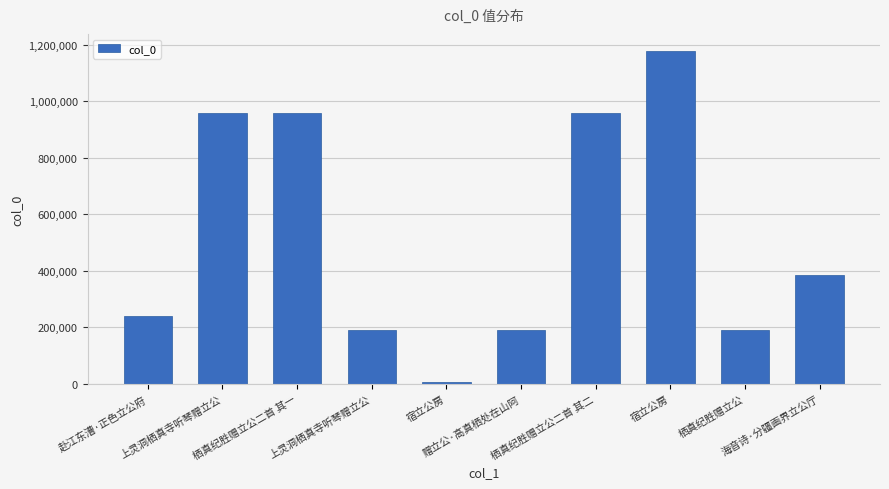

At which label is the value closest to 591554?

海音诗·分疆画界立公厅